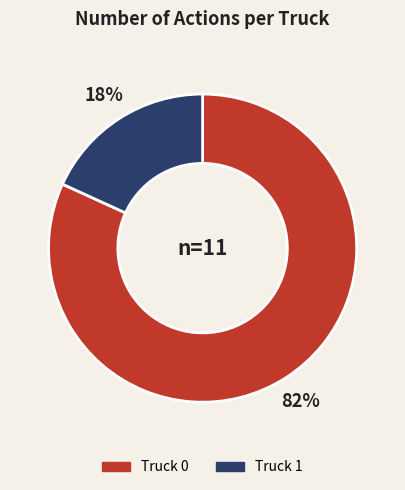

What is the majority slice?

Truck 0